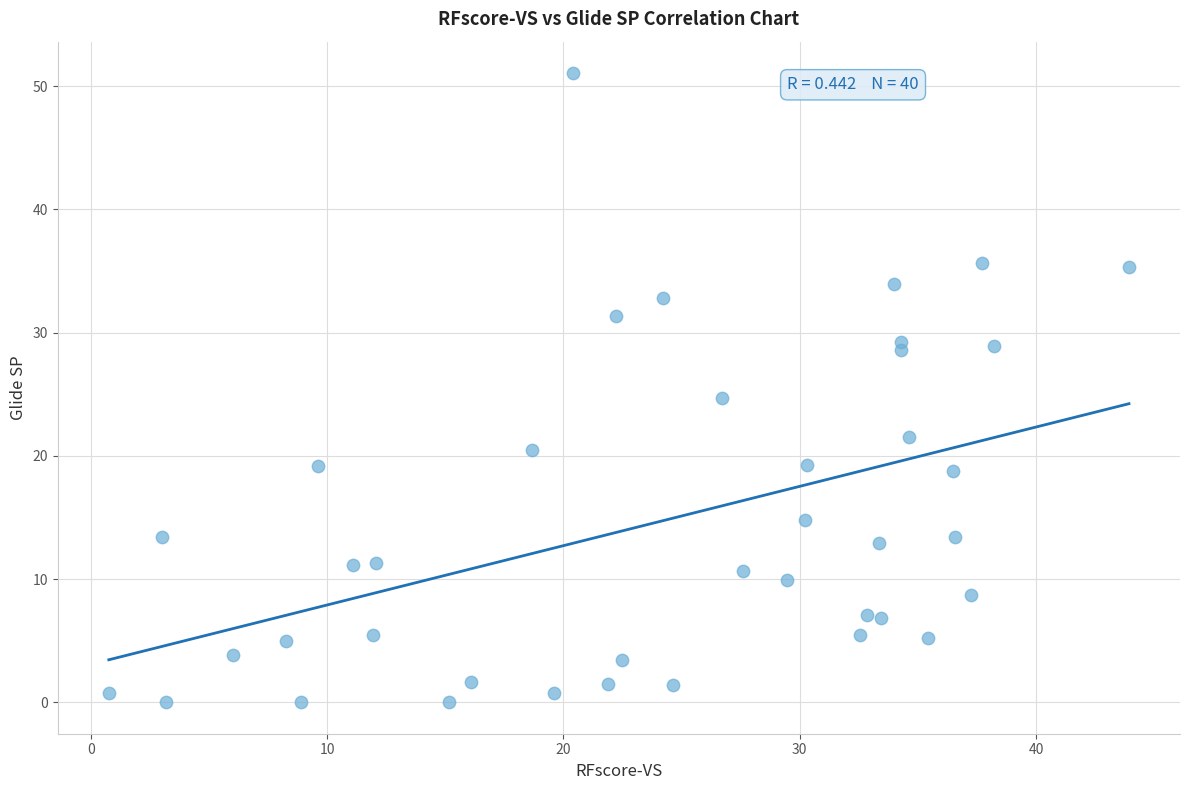

What is the range of Y values (max minus min)?

51.1